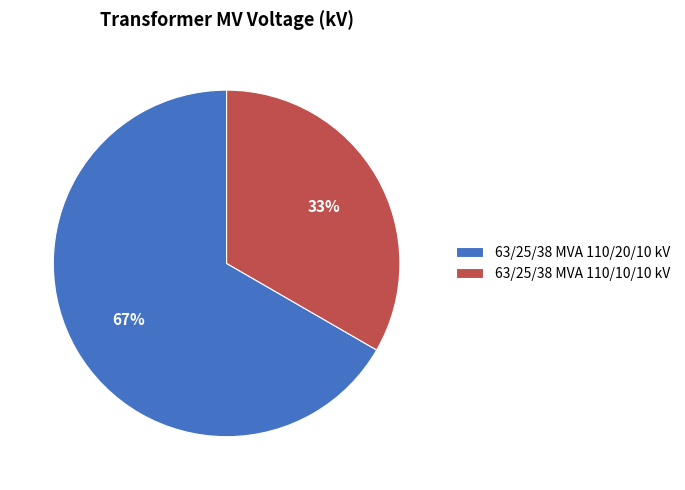

Do 63/25/38 MVA 110/20/10 kV and 63/25/38 MVA 110/10/10 kV together represent more than half of the pie?

Yes